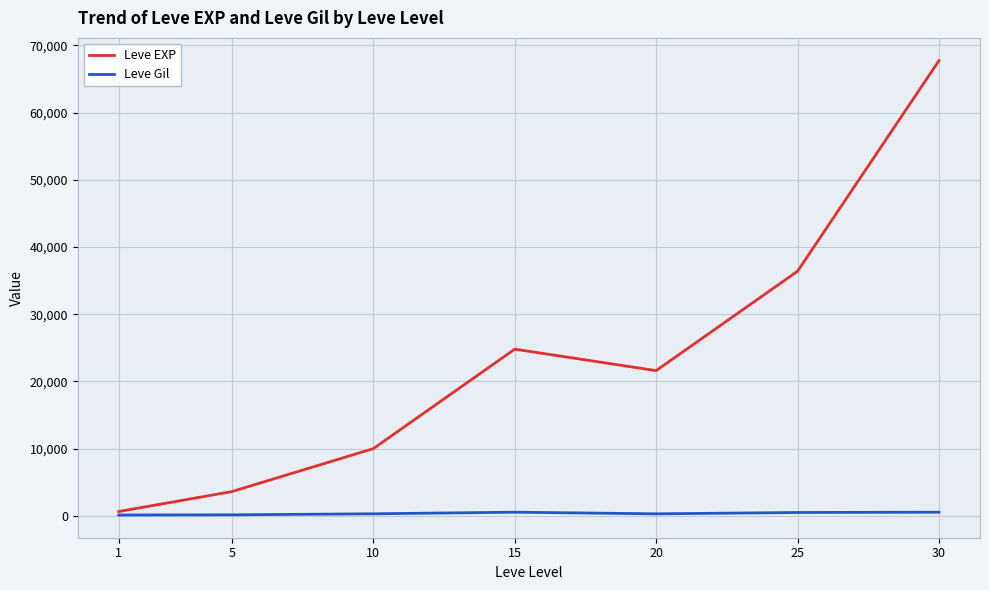

True or false: Leve Gil has a value of 485 at 25.

True